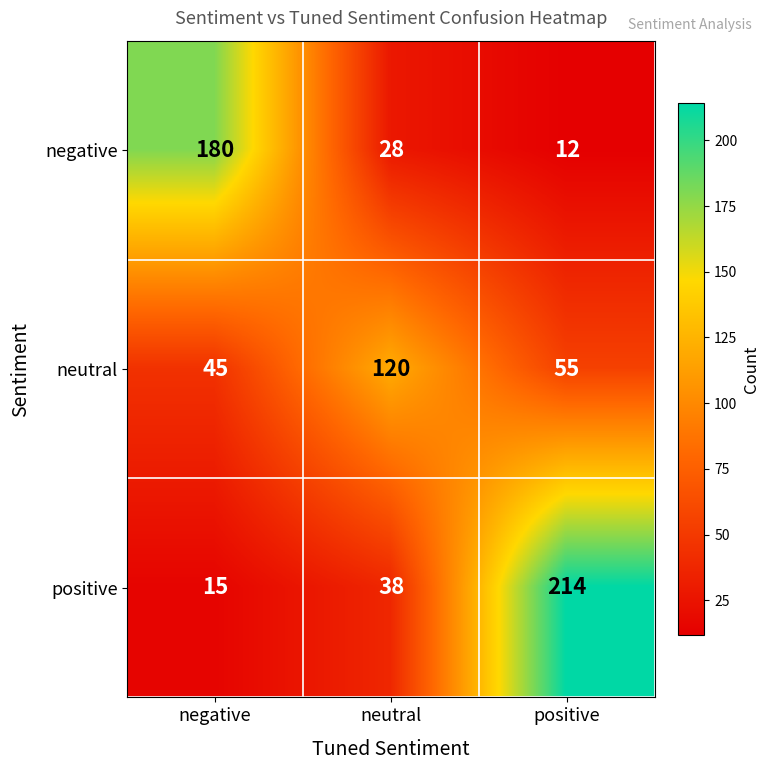

Is it true that positive equals 108 at positive?

False